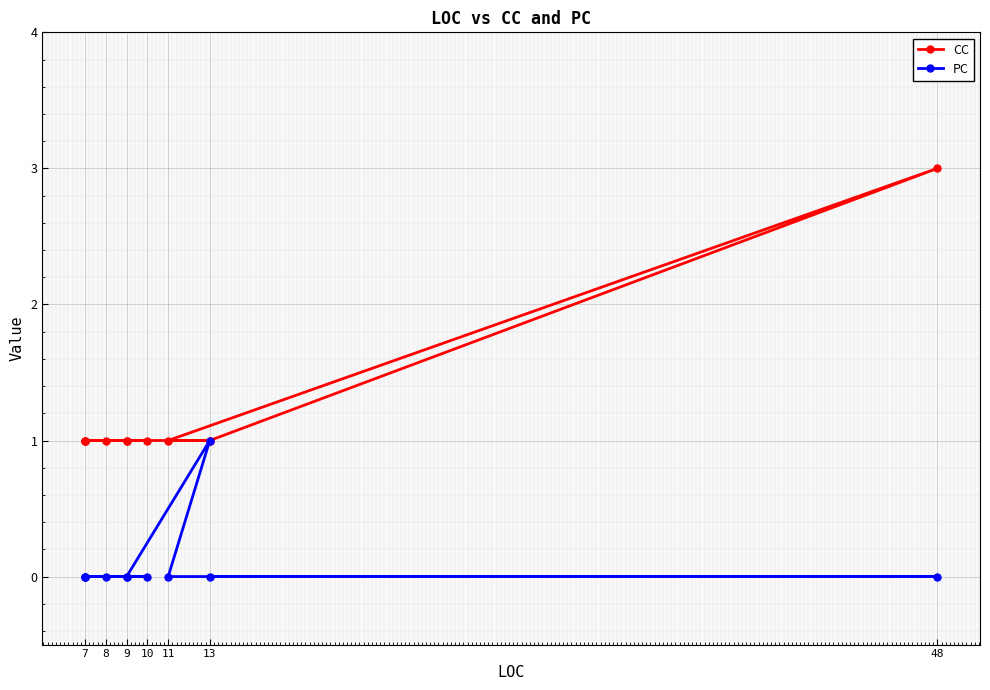

At which label does CC reach its minimum?

13